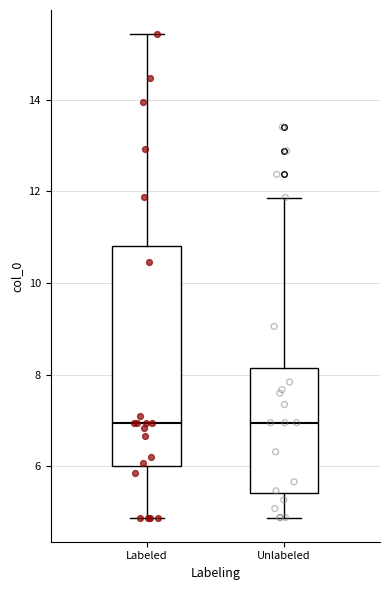

Reading left to right, transcribe this box plot: for each box, give where its median line is, the range the box spans, and where its two whiskers end, as read against the y-axis. The values are not printed on the chart, so give them approximately, as read against the axis.

Labeled: median 7.0, box 6.0 to 10.8, whiskers 4.8 to 15.4
Unlabeled: median 7.0, box 5.4 to 8.2, whiskers 4.8 to 11.8